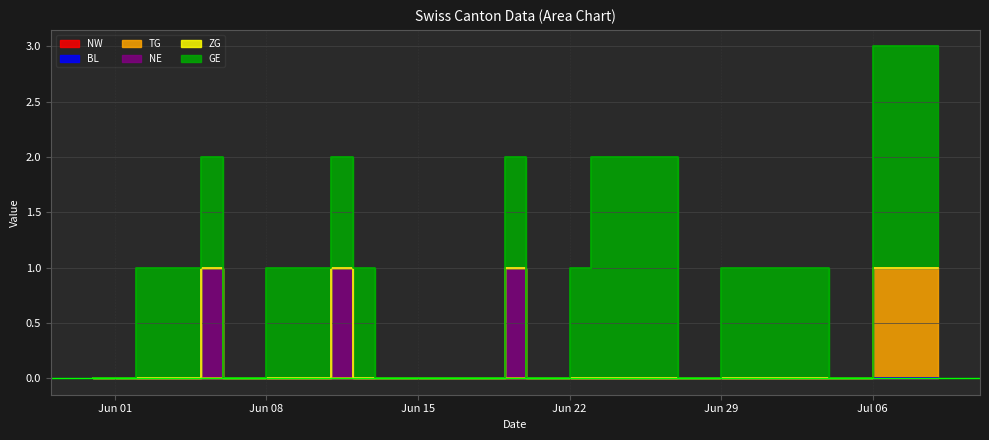

What is the difference between the maximum and minimum values in the NE series?

1